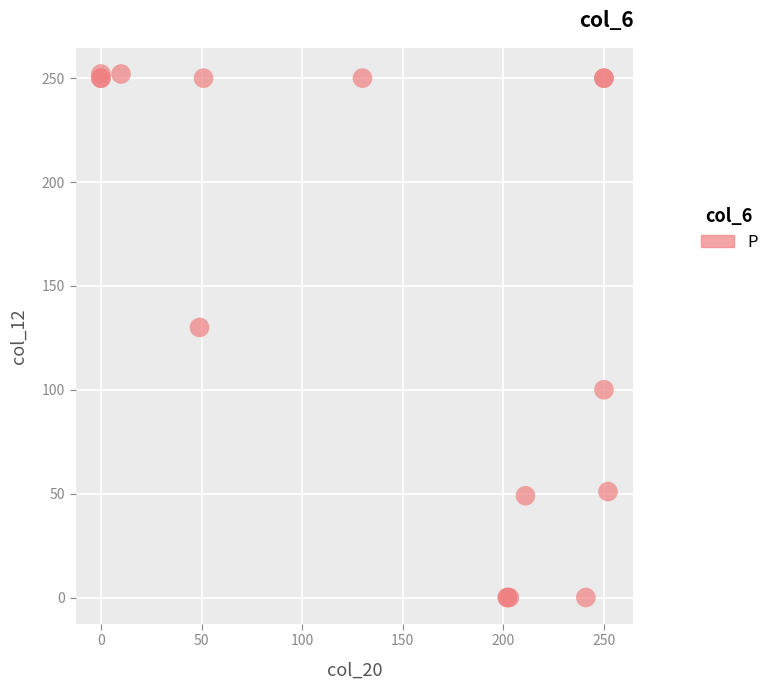

What Y value in the scatter plot is closest to 126?

130